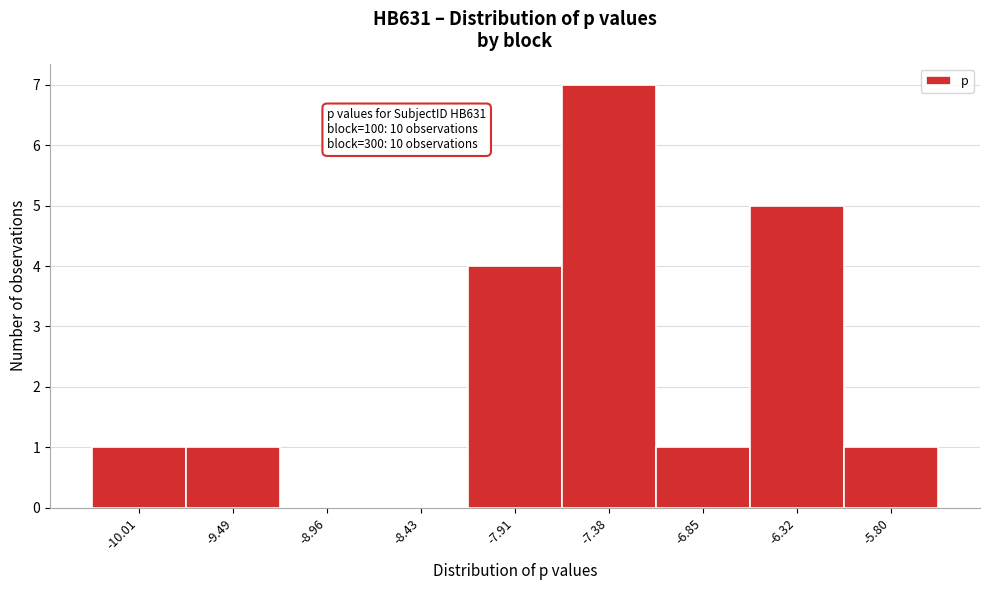

Which range on the x-axis has the tallest bar?

-7.6 to -7.1